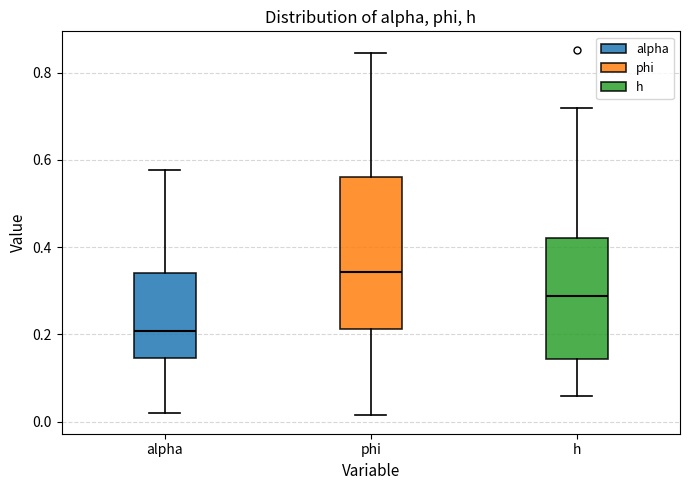

Which box is the tallest, from its lower edge to its upper edge?

phi